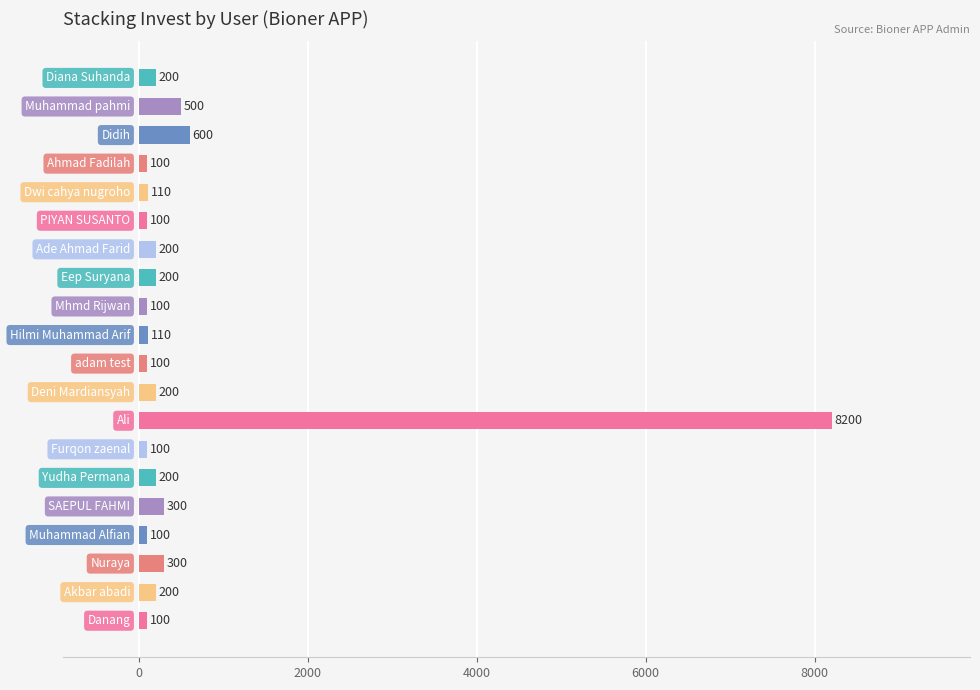

What is the greatest value displayed?

8200